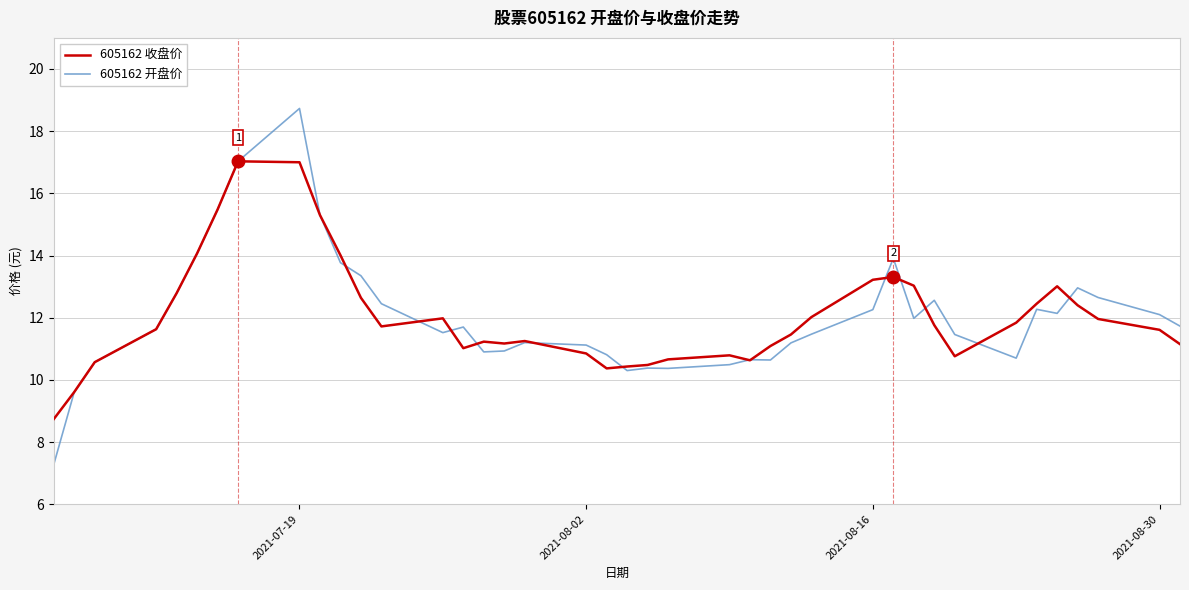

Rank the series by their maximum value, from highest to lowest.

605162 开盘价, 605162 收盘价